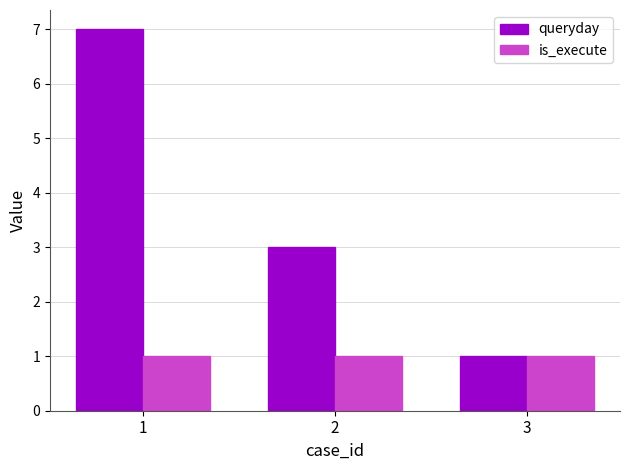

At how many categories does at least one series exceed 2?

2